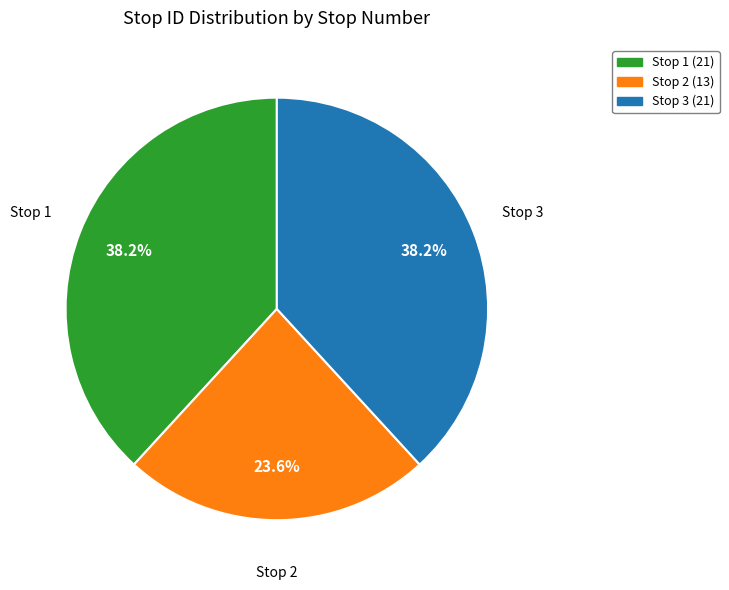

How many segments does this pie chart have?

3